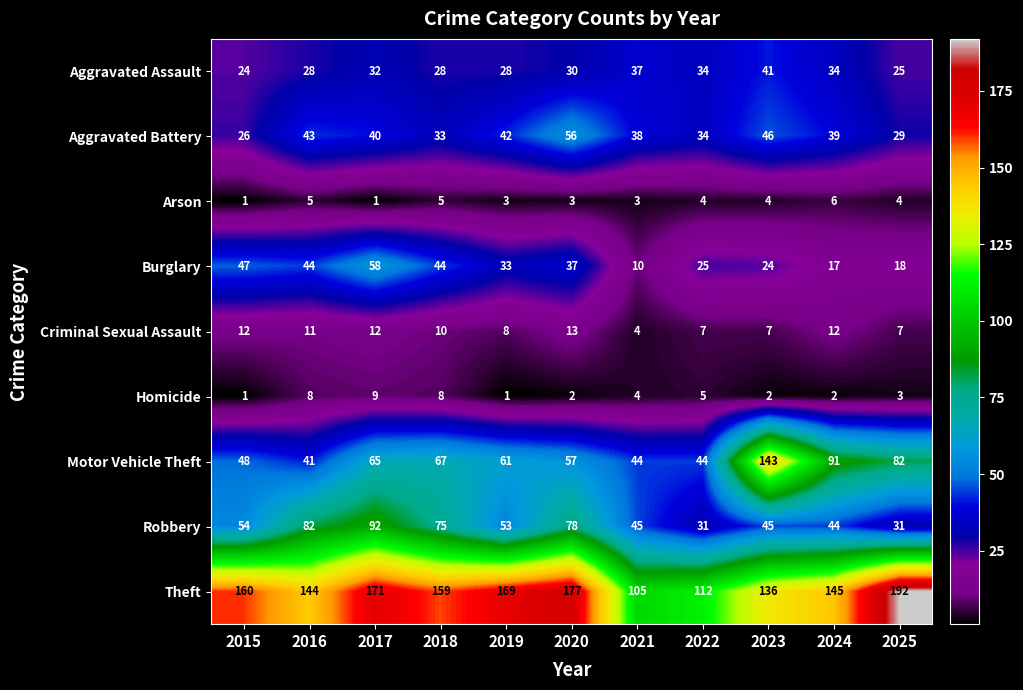

The Motor Vehicle Theft series shows 44 at 2021. True or false?

True